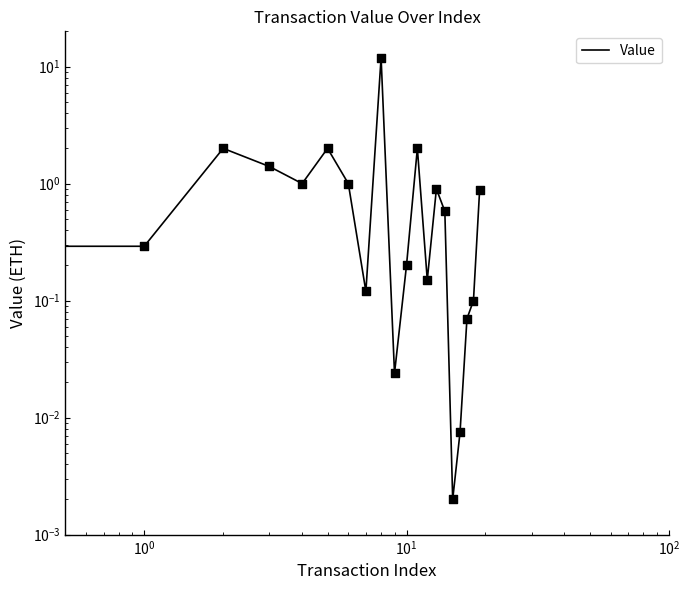

Between 18 and 11, which is larger?

11